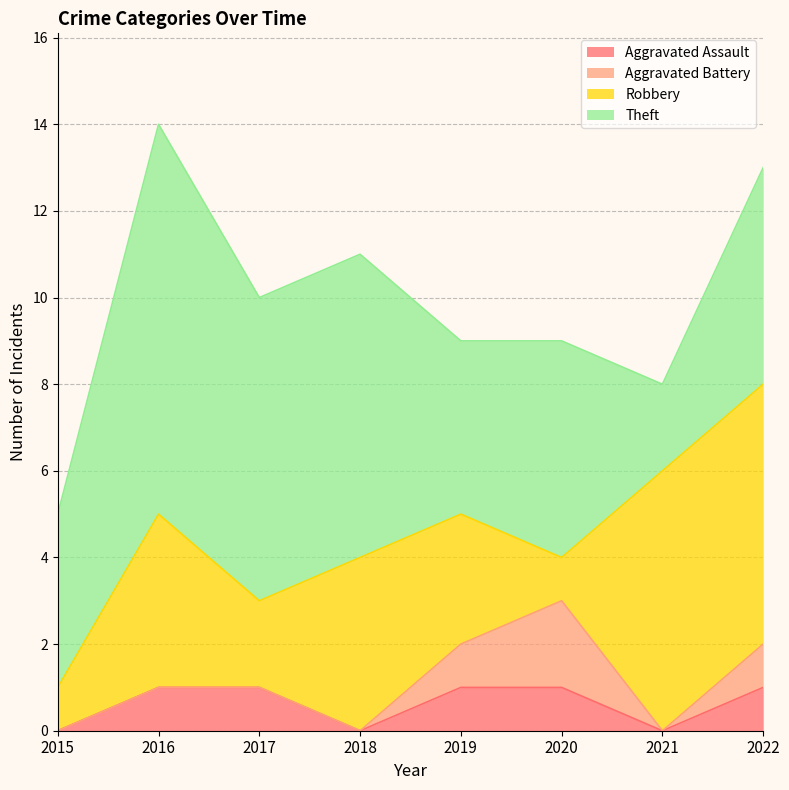

Where does the Robbery series first go above 4?

2021